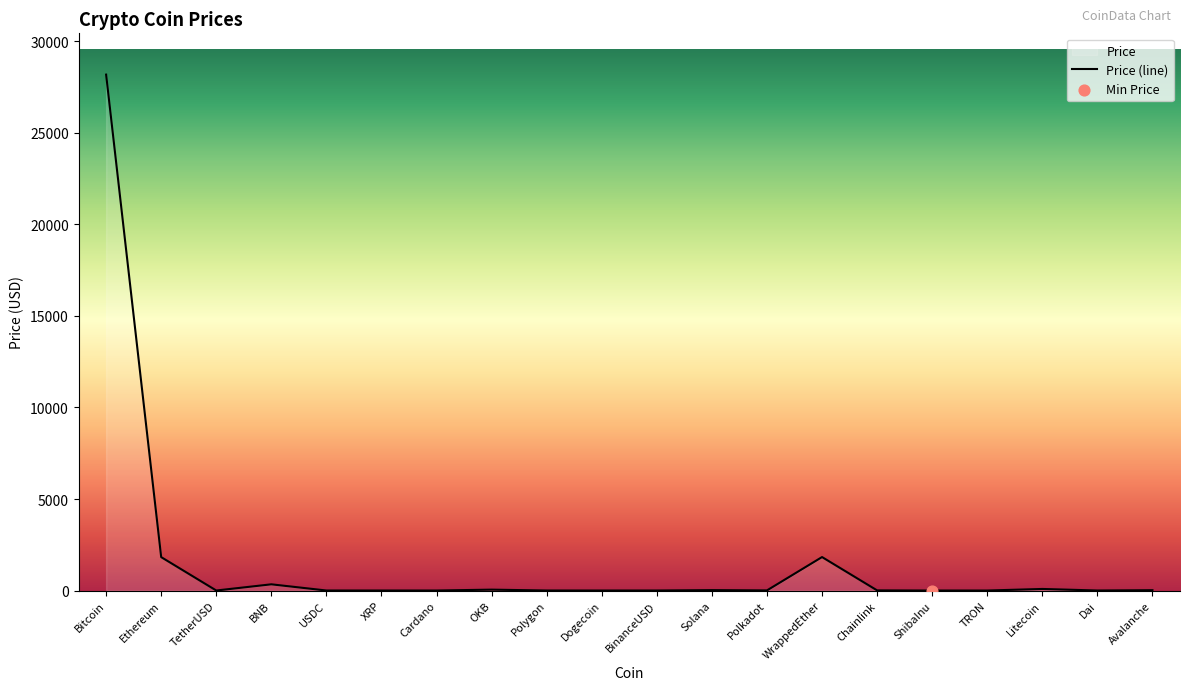

What is the change in value from BinanceUSD to Solana?

+21.2